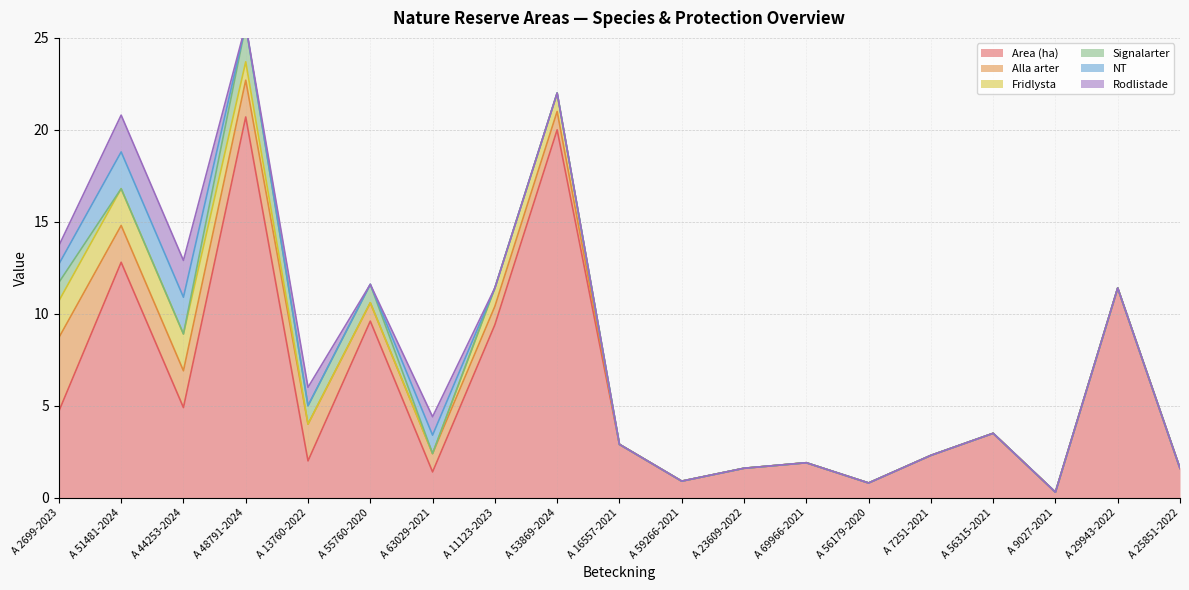

How many values in the Alla arter series exceed 0?

9